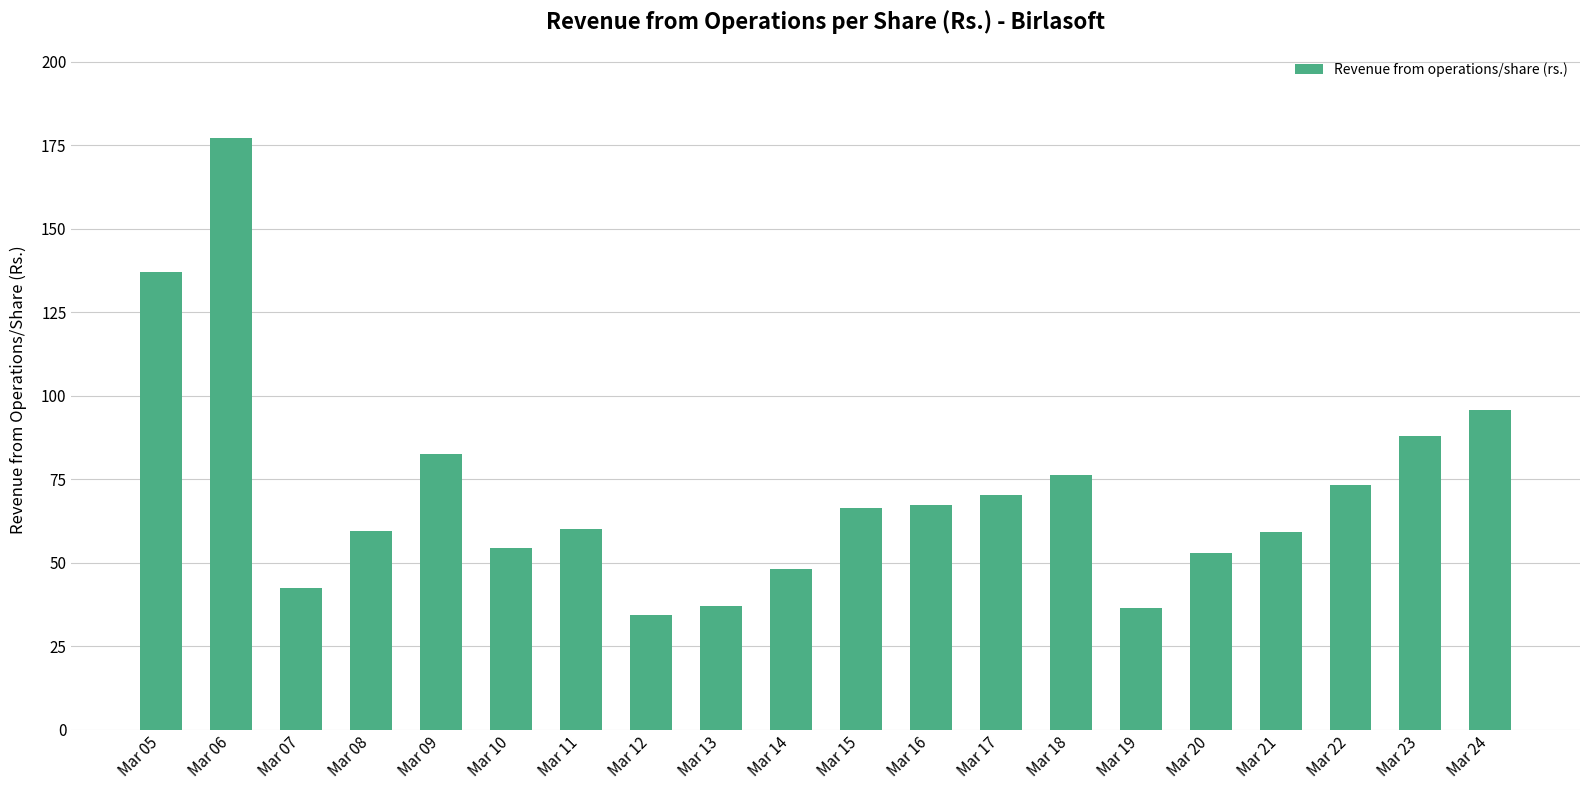

What is the sum of all values?

1417.8